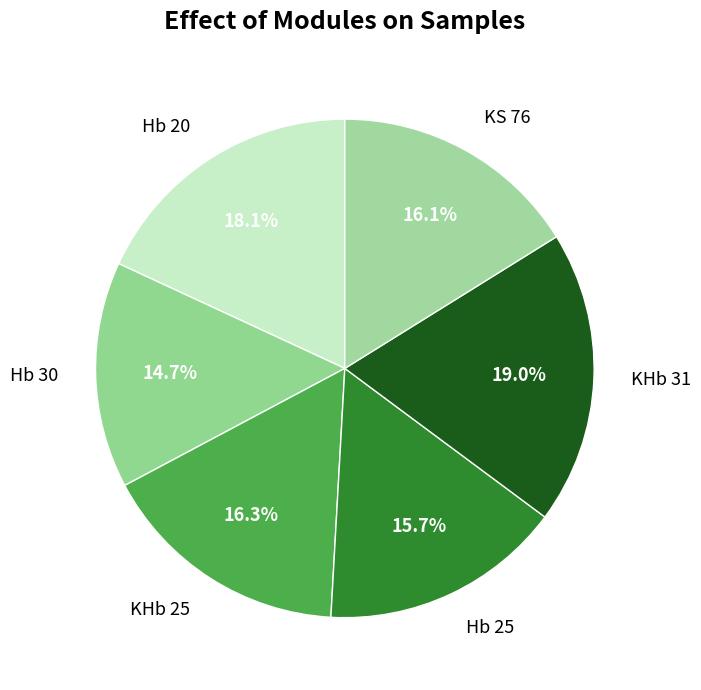

To the nearest percent, what portion does KS 76 represent?

16%